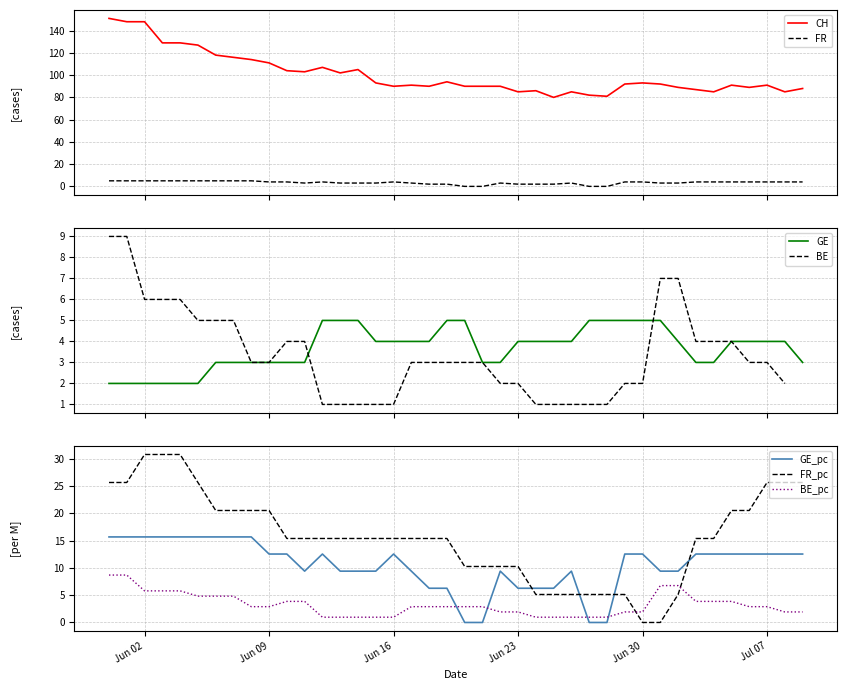

At which category is the sum across all series the highest?

CH